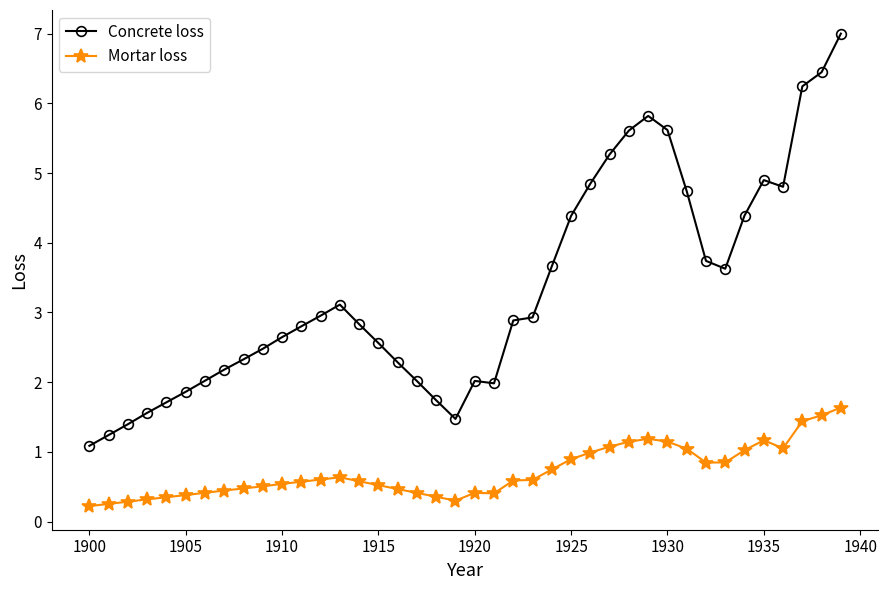

What is the sum of all Mortar loss values?

28.4